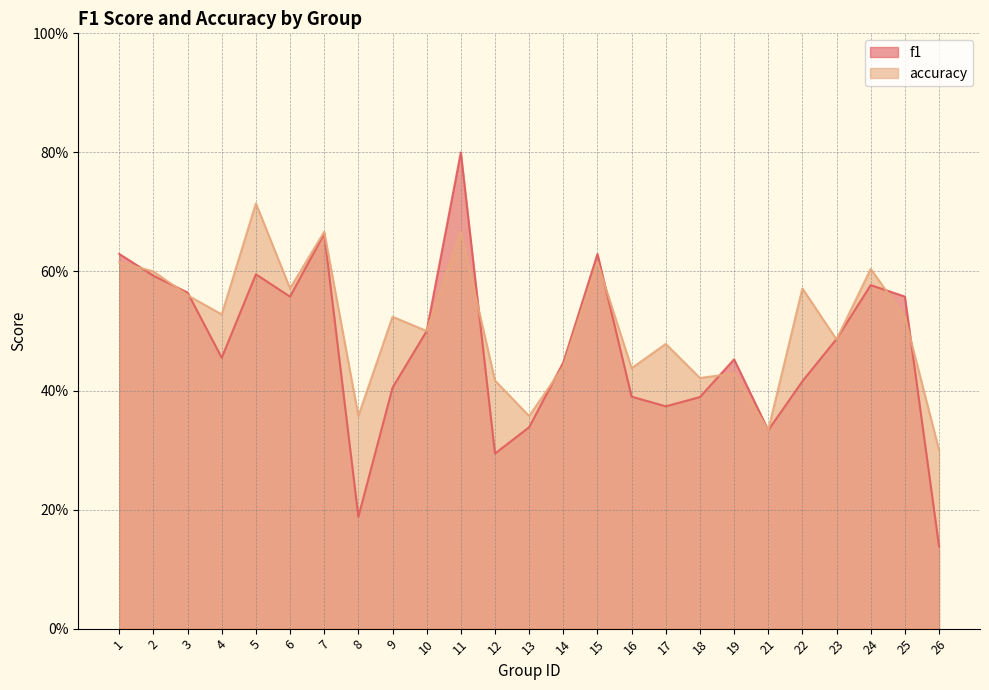

How many lines are shown in the chart?

2